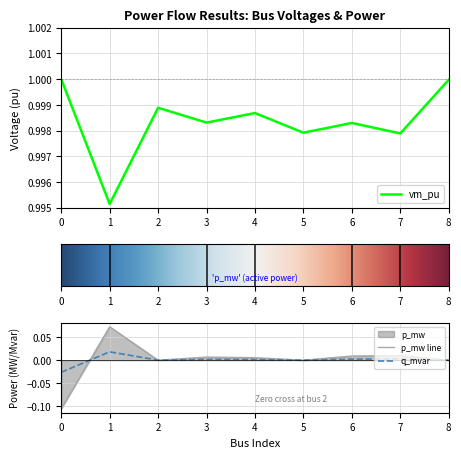

How many categories are shown in the chart?

9